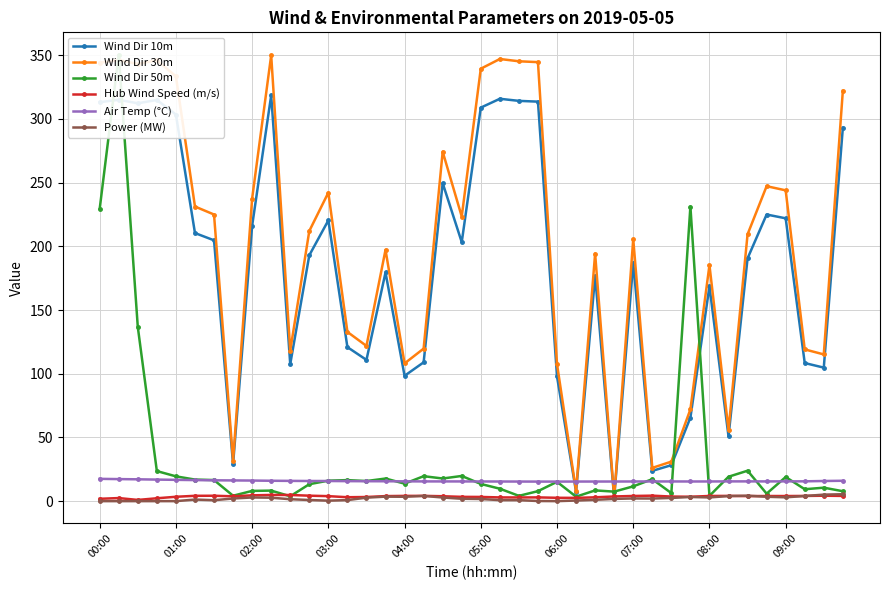

What is the total value across all series at 15?

417.6